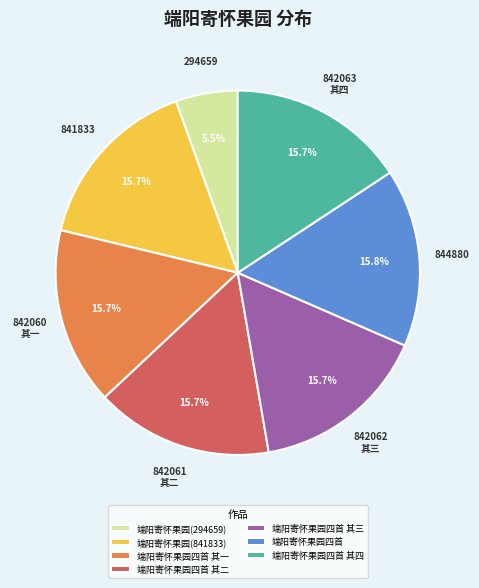

To the nearest percent, what is the average slice percentage?

14%